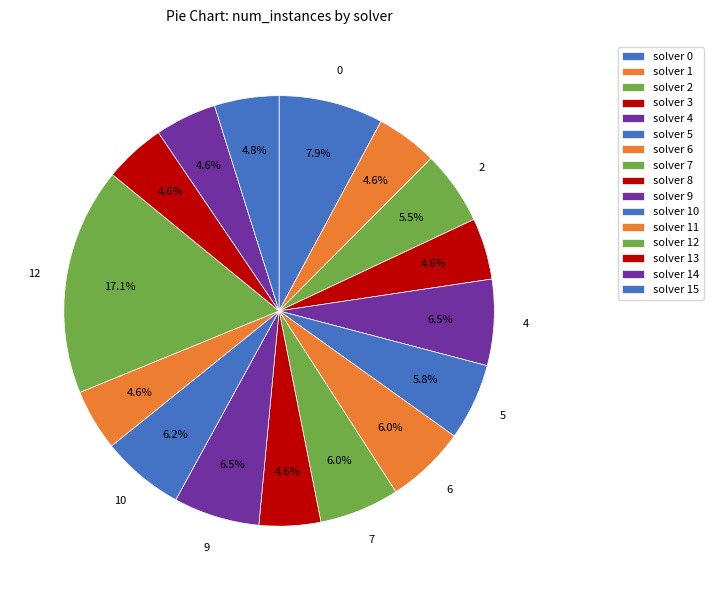

How many segments does this pie chart have?

16